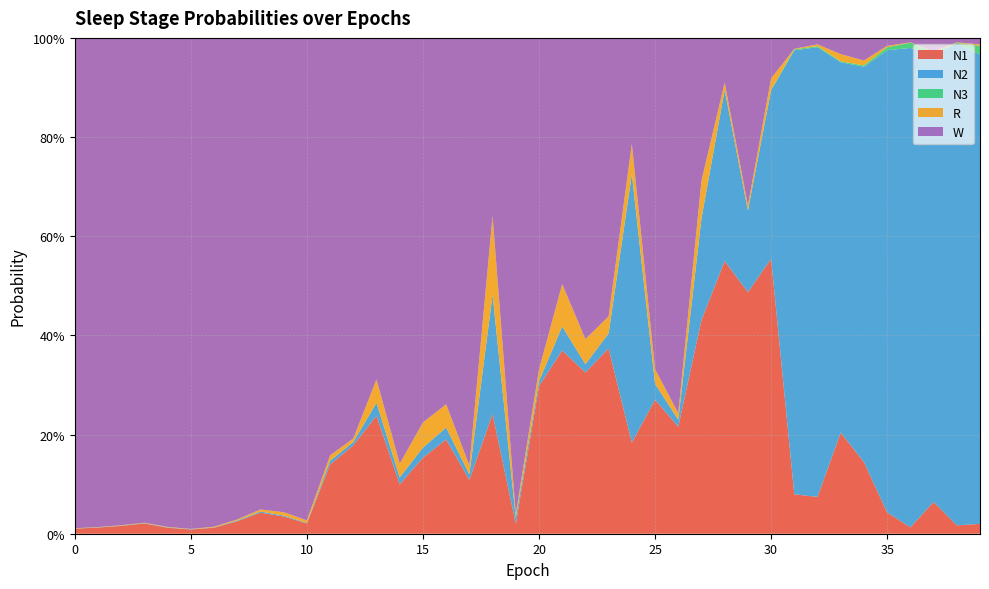

Reading right to left, what are all the values shown in this chart?

N1: 0.0	0.0	0.1	0.0	0.0	0.1	0.2	0.1	0.1	0.6	0.5	0.5	0.4	0.2	0.3	0.2	0.4	0.3	0.4	0.3	0.0	0.2	0.1	0.2	0.2	0.1	0.2	0.2	0.1	0.0	0.0	0.0	0.0	0.0	0.0	0.0	0.0	0.0	0.0	0.0
N2: 0.9	1.0	0.9	1.0	0.9	0.8	0.7	0.9	0.9	0.3	0.2	0.3	0.2	0.0	0.0	0.5	0.0	0.0	0.0	0.0	0.0	0.2	0.0	0.0	0.0	0.0	0.0	0.0	0.0	0.0	0.0	0.0	0.0	0.0	0.0	0.0	0.0	0.0	0.0	0.0
N3: 0.0	0.0	0.0	0.0	0.0	0.0	0.0	0.0	0.0	0.0	0.0	0.0	0.0	0.0	0.0	0.0	0.0	0.0	0.0	0.0	0.0	0.0	0.0	0.0	0.0	0.0	0.0	0.0	0.0	0.0	0.0	0.0	0.0	0.0	0.0	0.0	0.0	0.0	0.0	0.0
R: 0.0	0.0	0.0	0.0	0.0	0.0	0.0	0.0	0.0	0.0	0.0	0.0	0.1	0.0	0.0	0.1	0.0	0.1	0.1	0.0	0.0	0.2	0.0	0.0	0.1	0.0	0.0	0.0	0.0	0.0	0.0	0.0	0.0	0.0	0.0	0.0	0.0	0.0	0.0	0.0
W: 0.0	0.0	0.0	0.0	0.0	0.0	0.0	0.0	0.0	0.1	0.3	0.1	0.3	0.8	0.7	0.2	0.6	0.6	0.5	0.7	1.0	0.4	0.9	0.7	0.8	0.9	0.7	0.8	0.8	1.0	1.0	1.0	1.0	1.0	1.0	1.0	1.0	1.0	1.0	1.0